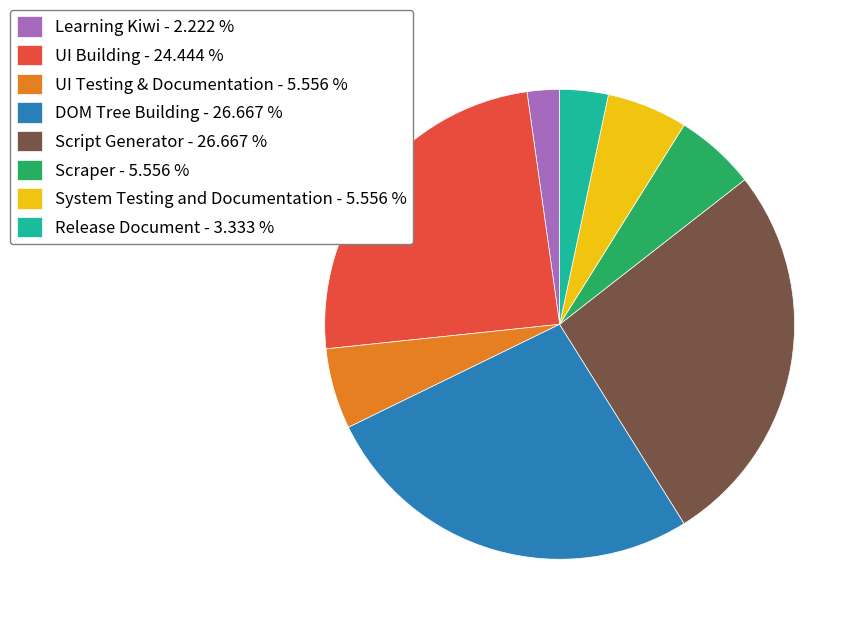

Approximately how many times larger is the value at UI Building - 24.444 % compared to System Testing and Documentation - 5.556 %?

4.4